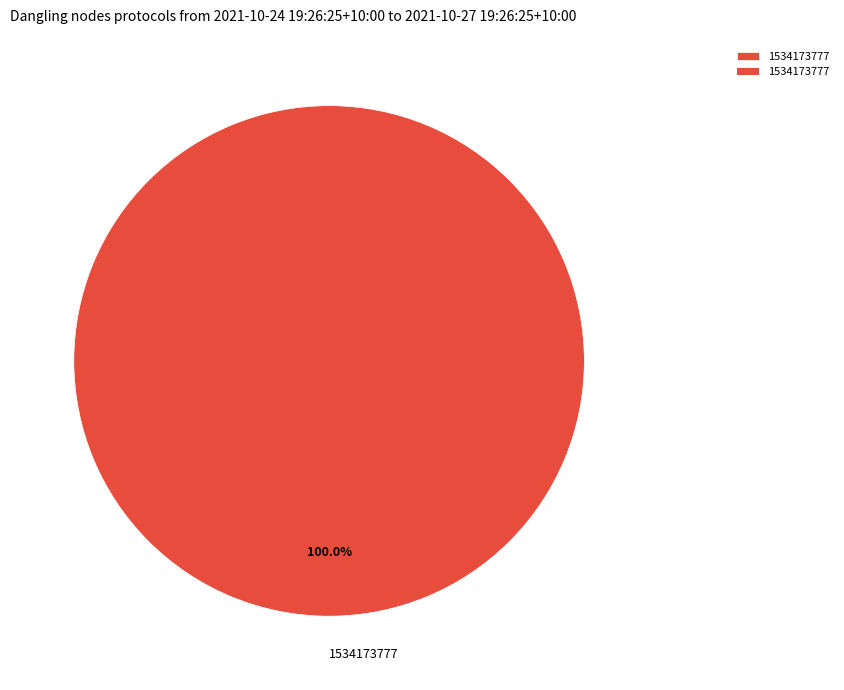

What percentage is the 1534173777 slice, to the nearest percent?

100%